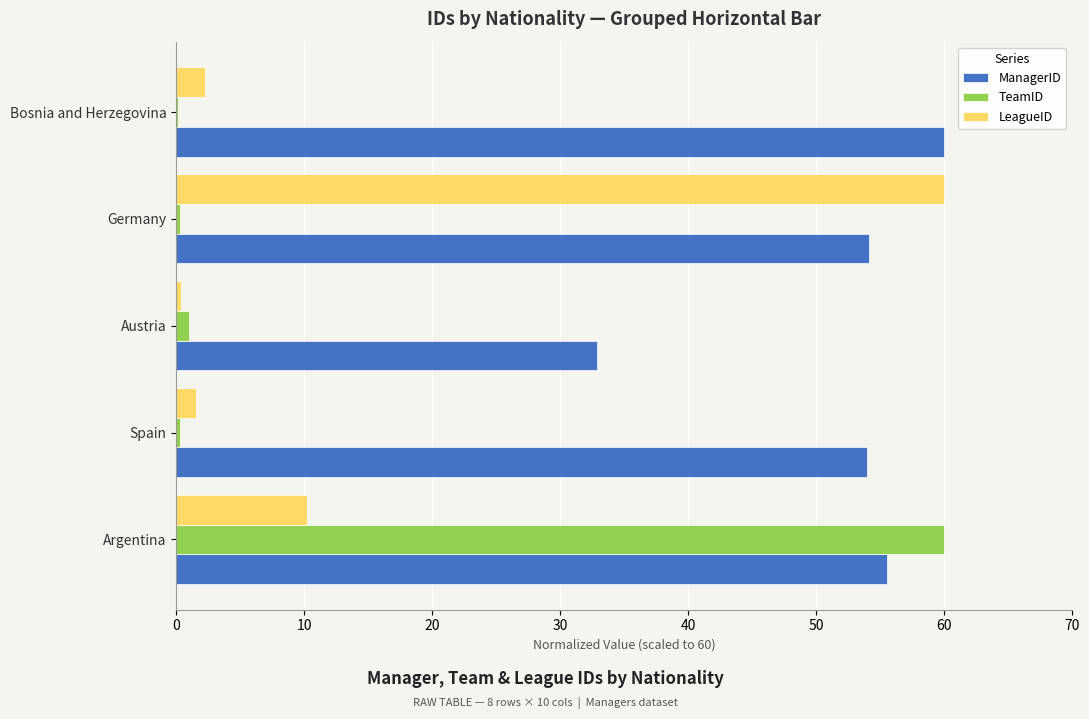

What is the approximate value of TeamID at Argentina?

60.0